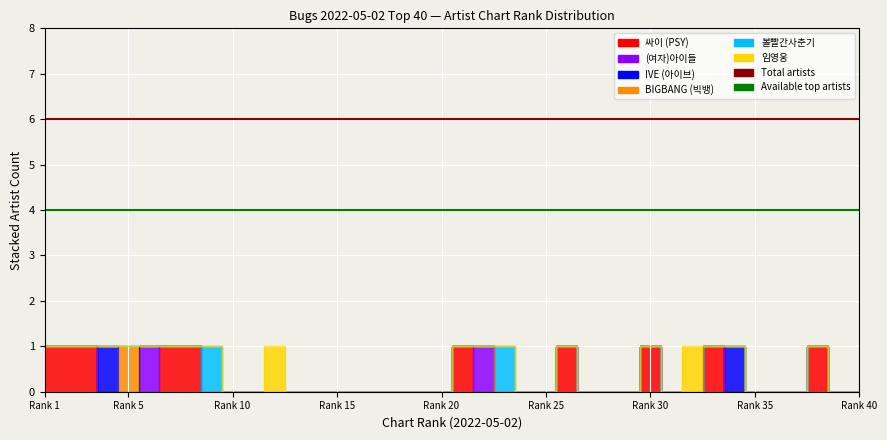

Is it true that Available top artists equals 4 at Rank 1?

True